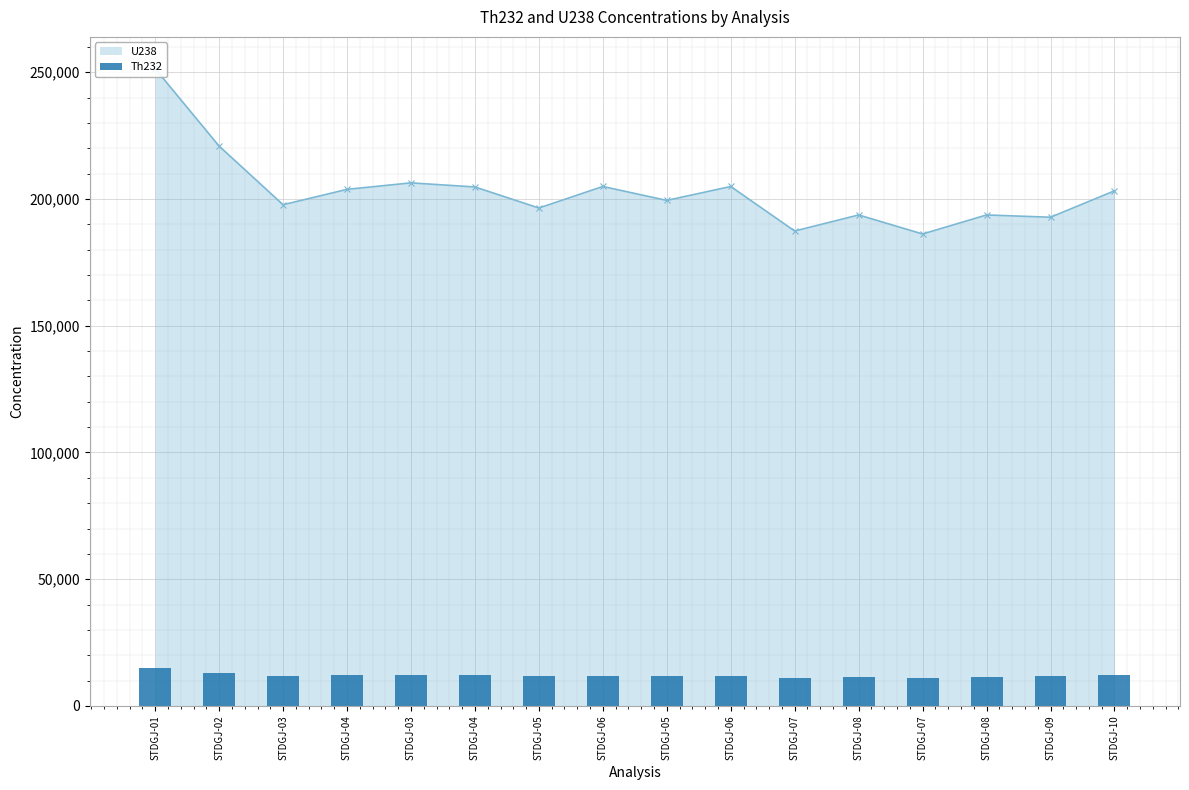

What is the ratio of the value at STDGJ-07 to the value at STDGJ-08?

1.0